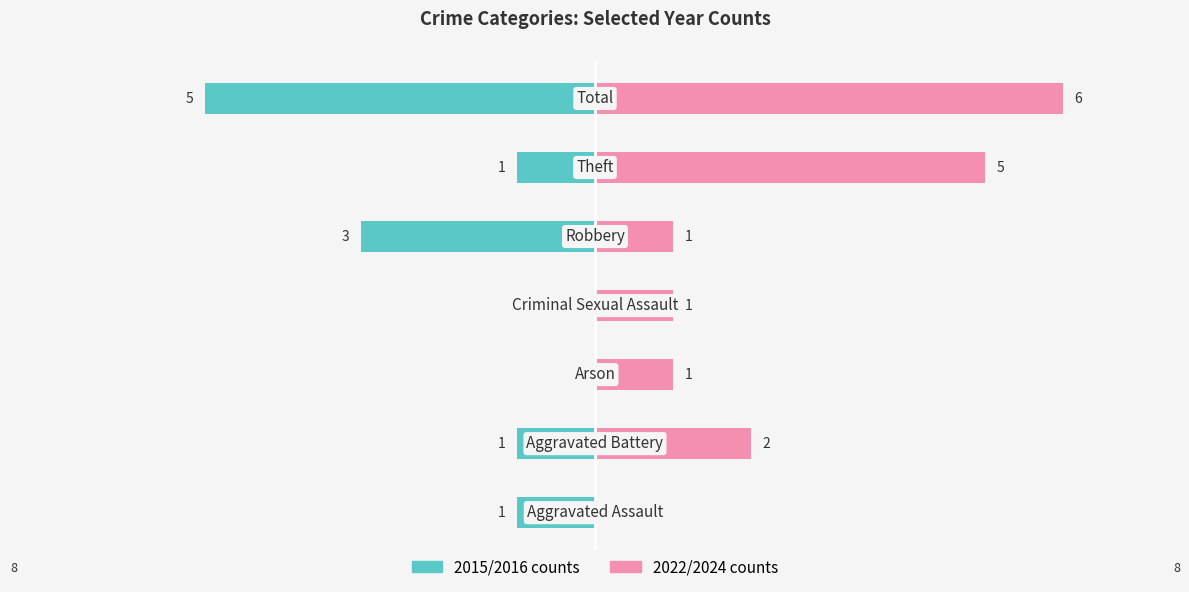

What is the value of the Left (earlier years avg) bar at the 1st from the left?

-1